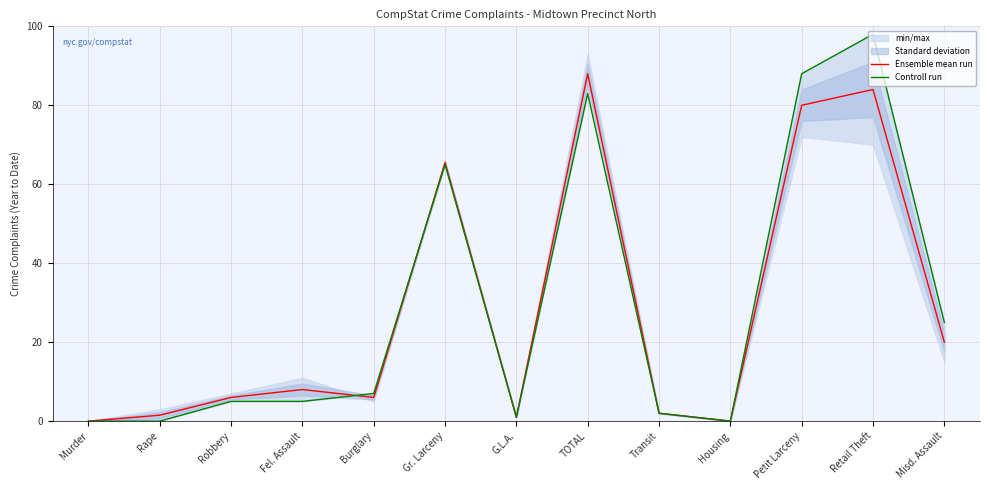

Is the value of Ensemble mean run at Murder greater than the value of Controll run at G.L.A.?

No